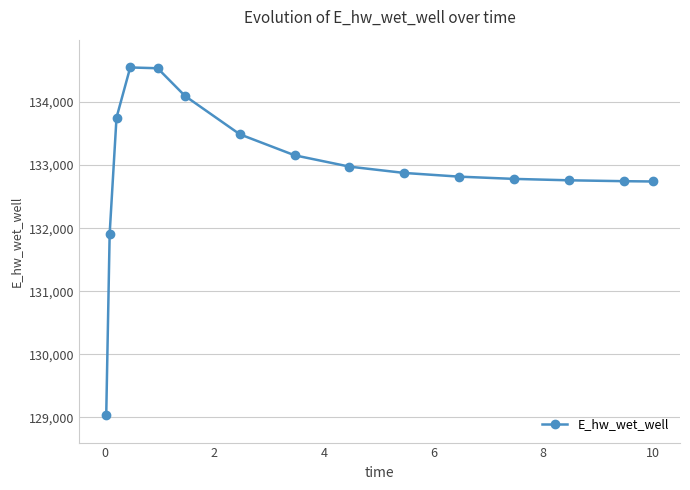

True or false: there are more than 0 points higher than both neighbors.

True